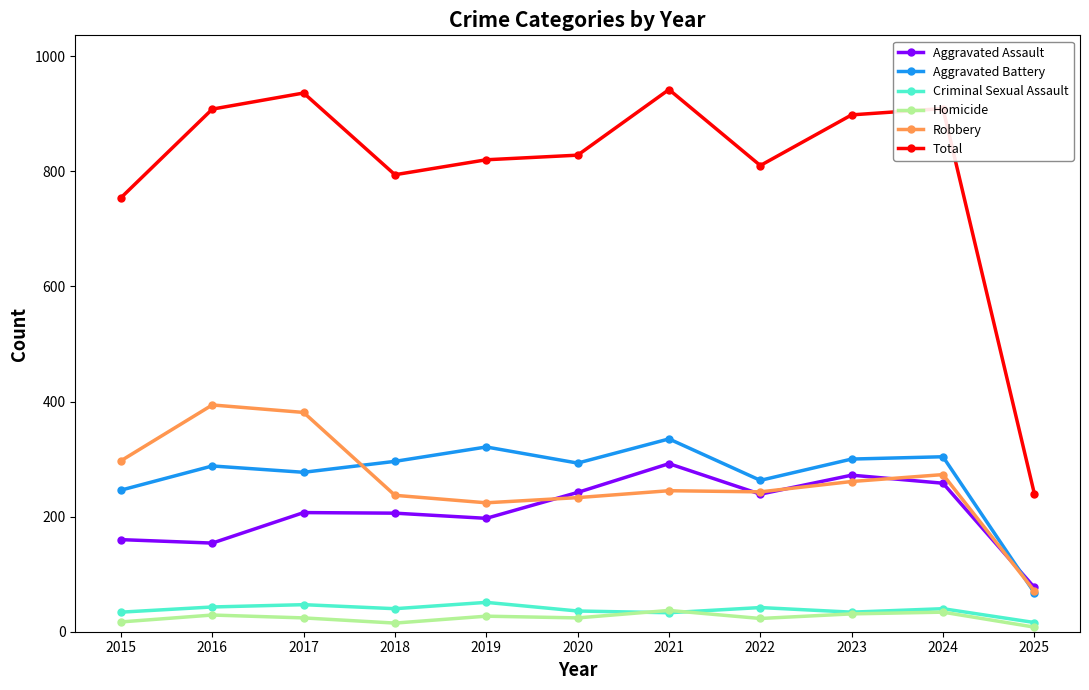

What is the difference between the highest and lowest values at 2022?

787